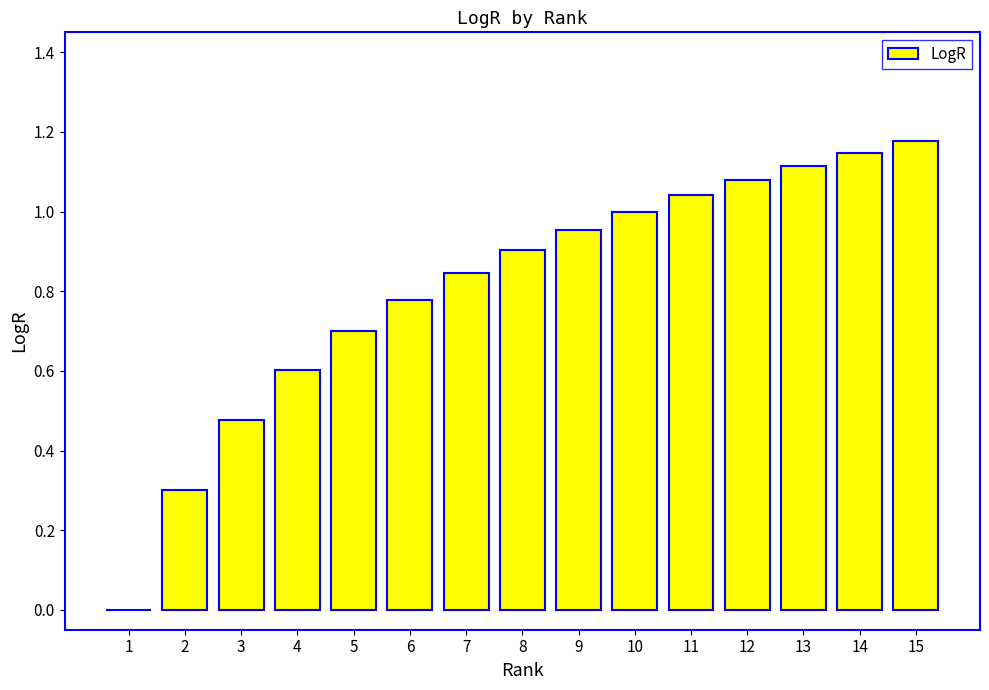

The chart shows a value of 0.5 at 6. True or false?

False